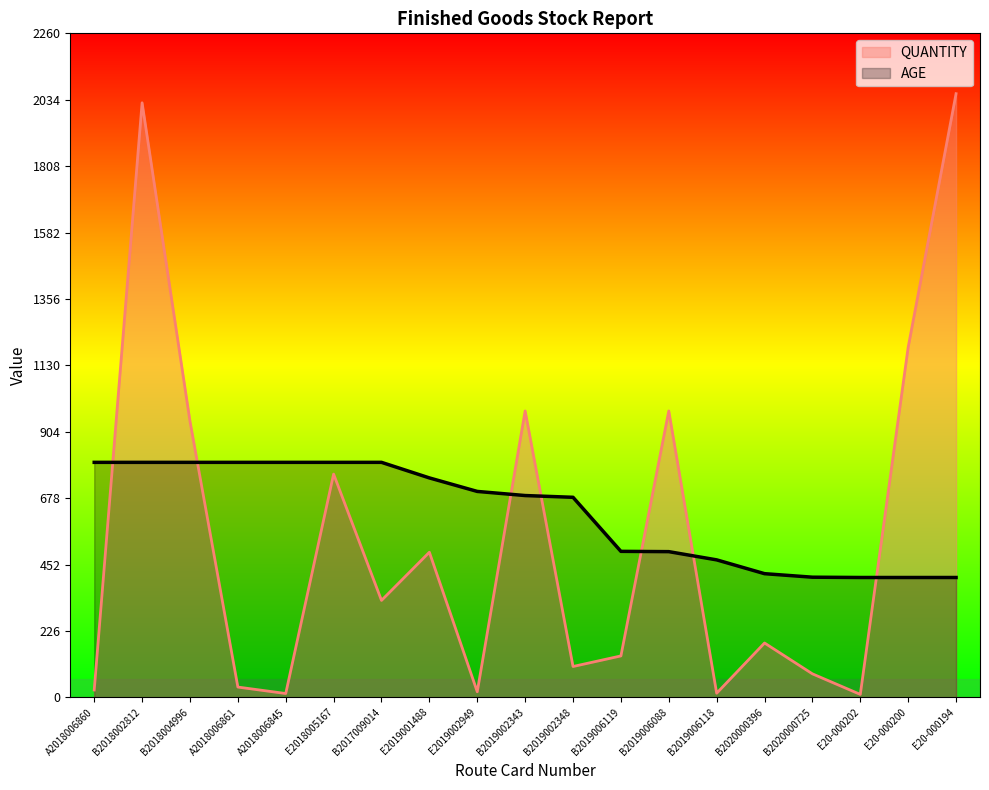

Where is AGE nearest to the value 604?

B2019002348